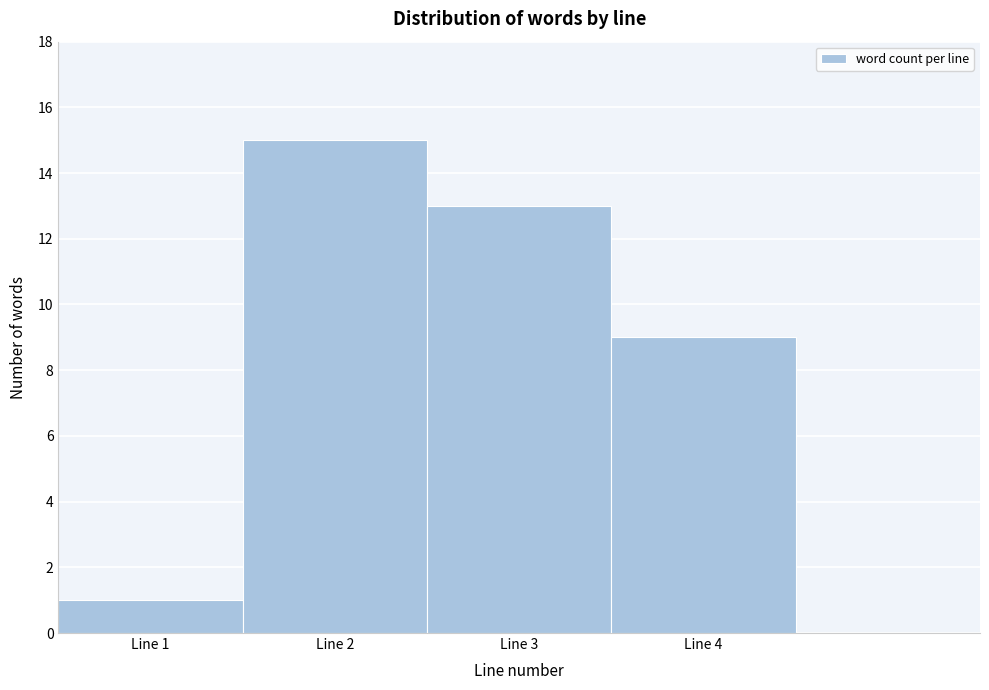

What is the height of the bar covering 0.5 to 1.5 on the x-axis? The values are not printed on the chart, so give them approximately, as read against the axis.

1